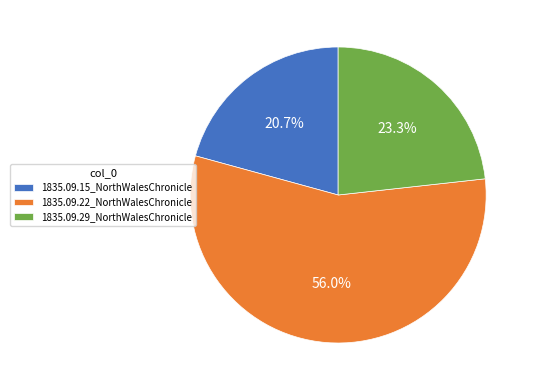

How many segments does this pie chart have?

3